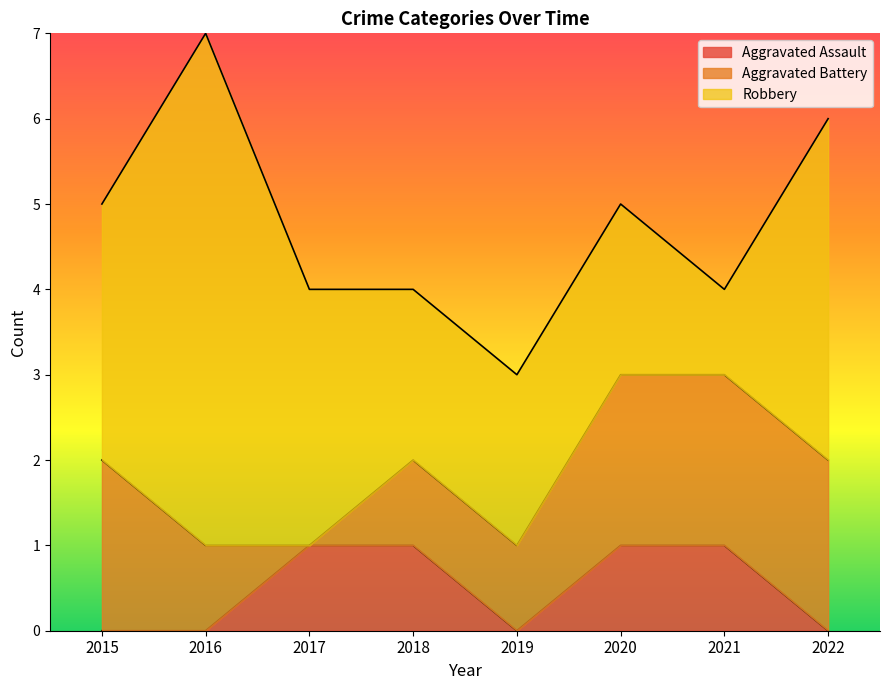

True or false: Aggravated Battery has more than 1 points higher than both neighbors.

False